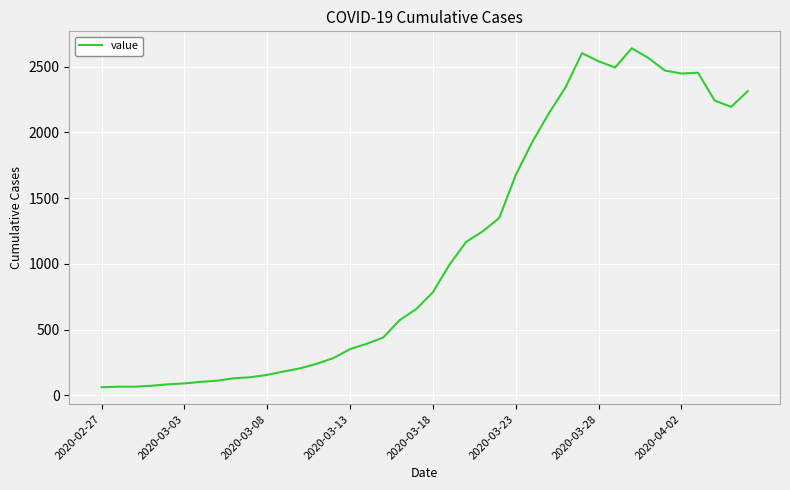

What is the smallest value displayed?

61